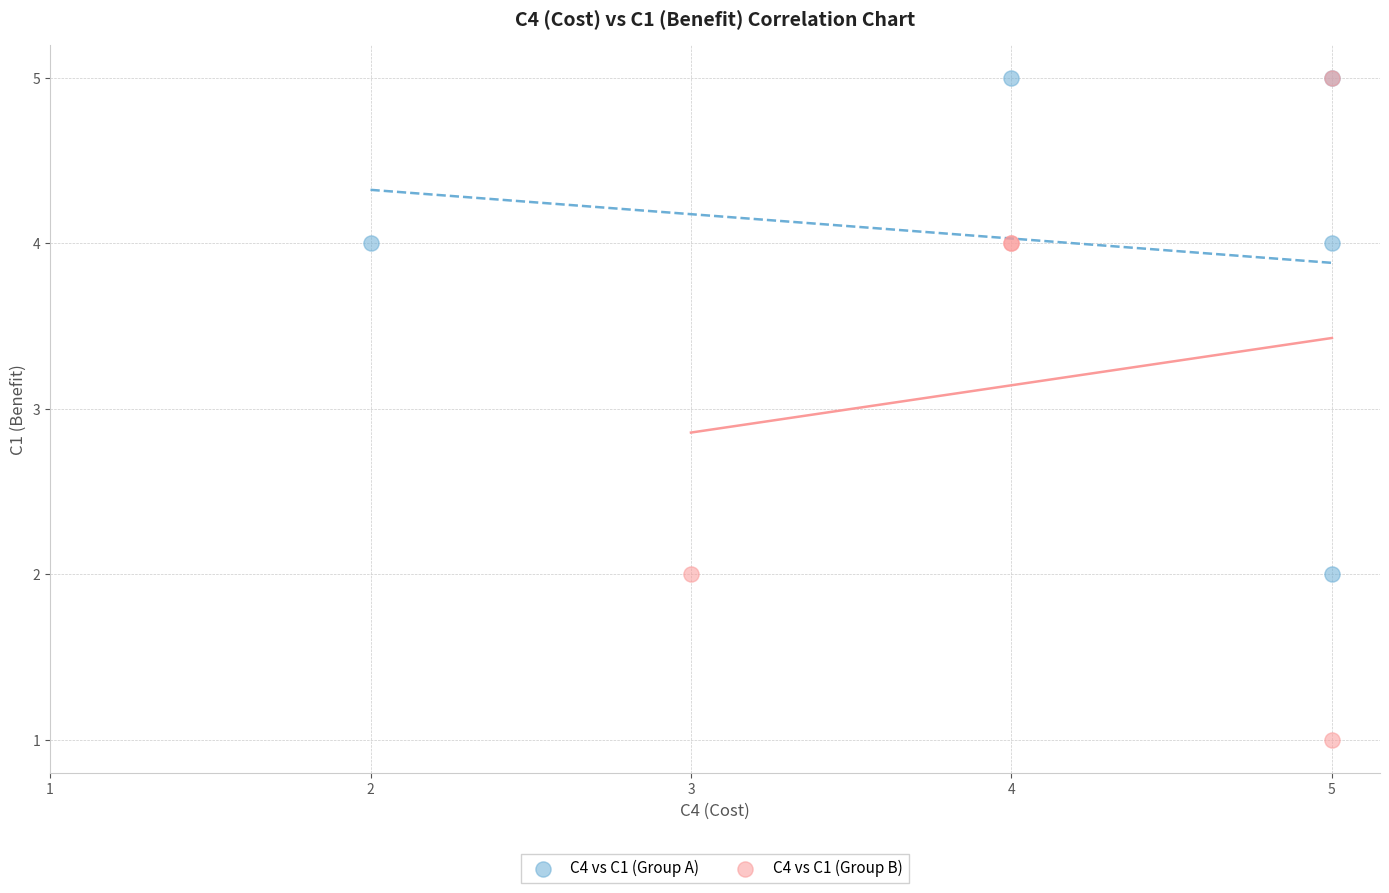

Which series reaches the minimum Y coordinate?

C4 vs C1 (Group B)